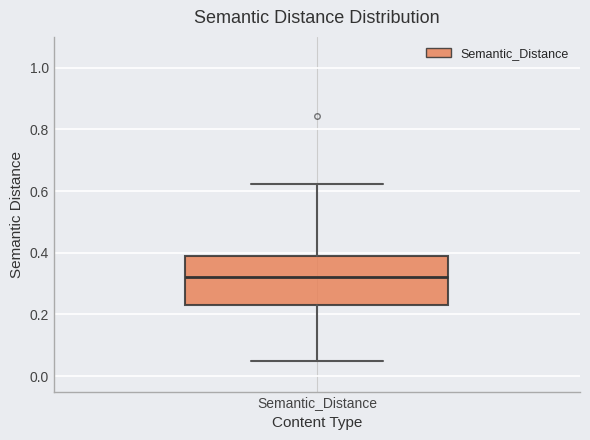

Read this box plot against the y-axis: the position of the median line, the range covered by the box, and the ends of both whiskers. The values are not printed on the chart, so give them approximately, as read against the axis.

median 0.32, box 0.24 to 0.40, whiskers 0.06 to 0.62